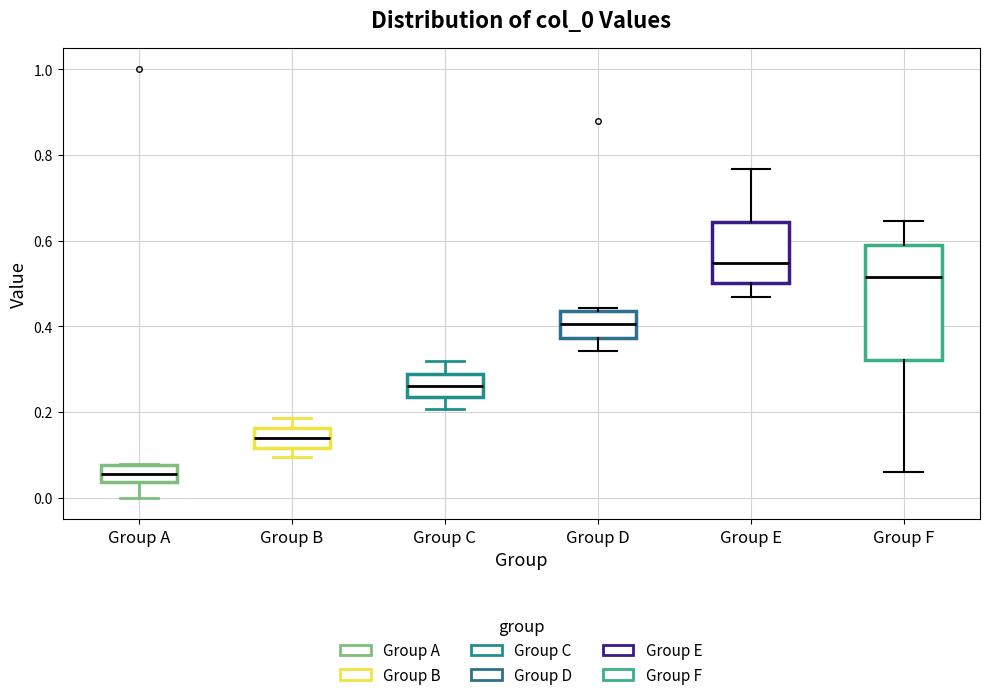

Where is the lower edge of the box for Group B on the y-axis? The values are not printed on the chart, so give them approximately, as read against the axis.

0.12